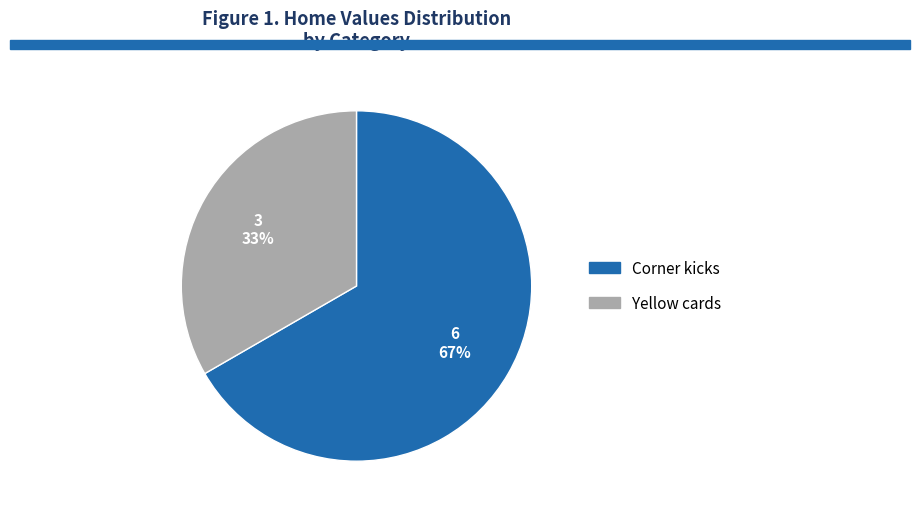

Count the number of slices in the pie.

2